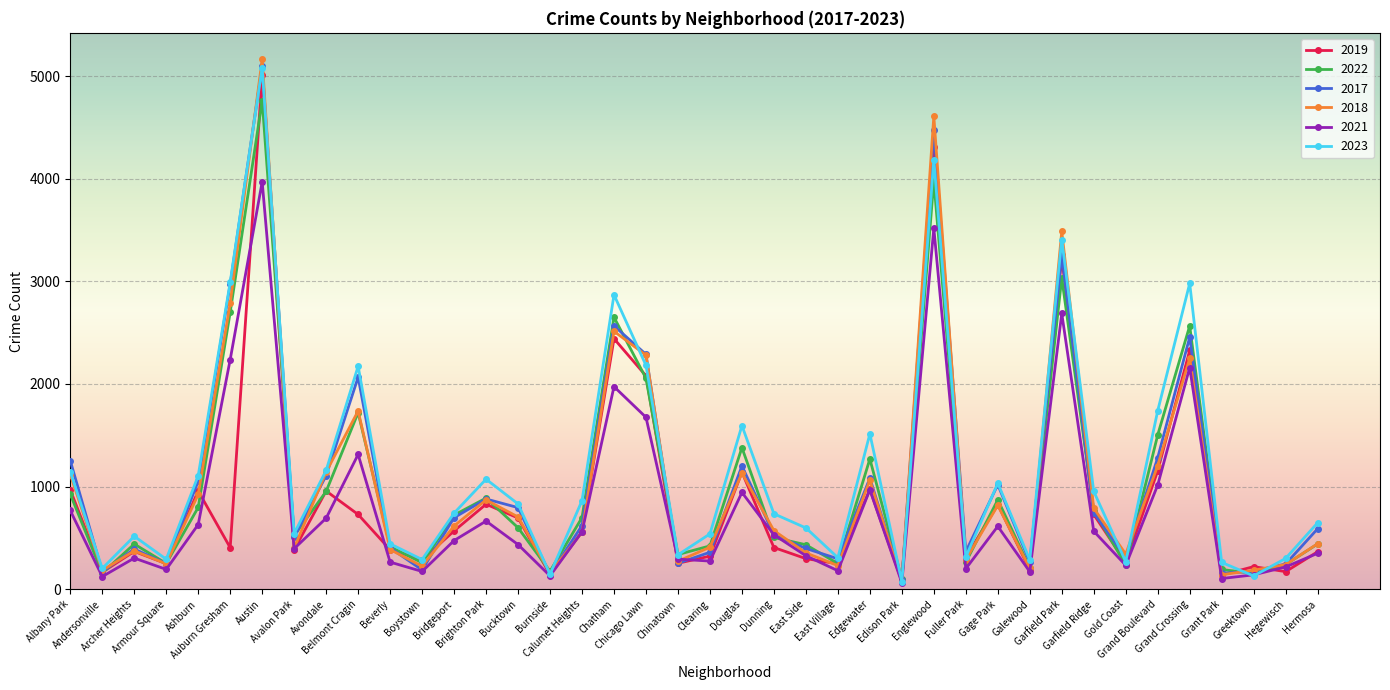

Where is the first local maximum for 2019?

Archer Heights